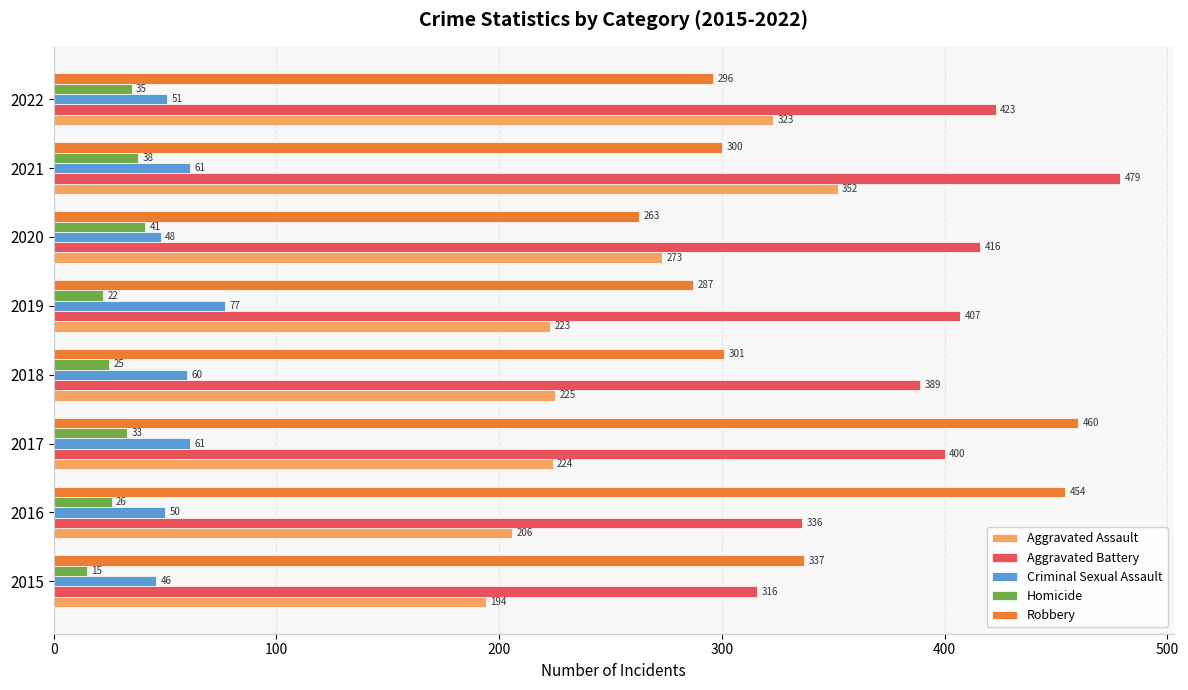

At 2019, list the series in order from smallest to largest.

Homicide, Criminal Sexual Assault, Aggravated Assault, Robbery, Aggravated Battery